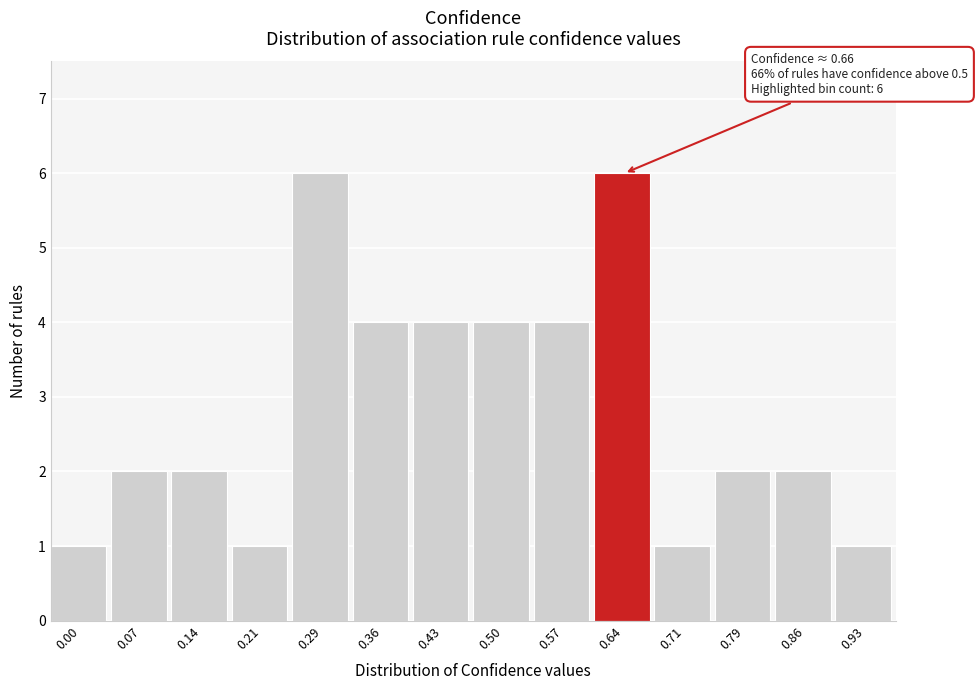

Reading left to right, extract all data points from this chart.

0.00=1	0.07=2	0.14=2	0.21=1	0.29=6	0.36=4	0.43=4	0.50=4	0.57=4	0.64=6	0.71=1	0.79=2	0.86=2	0.93=1